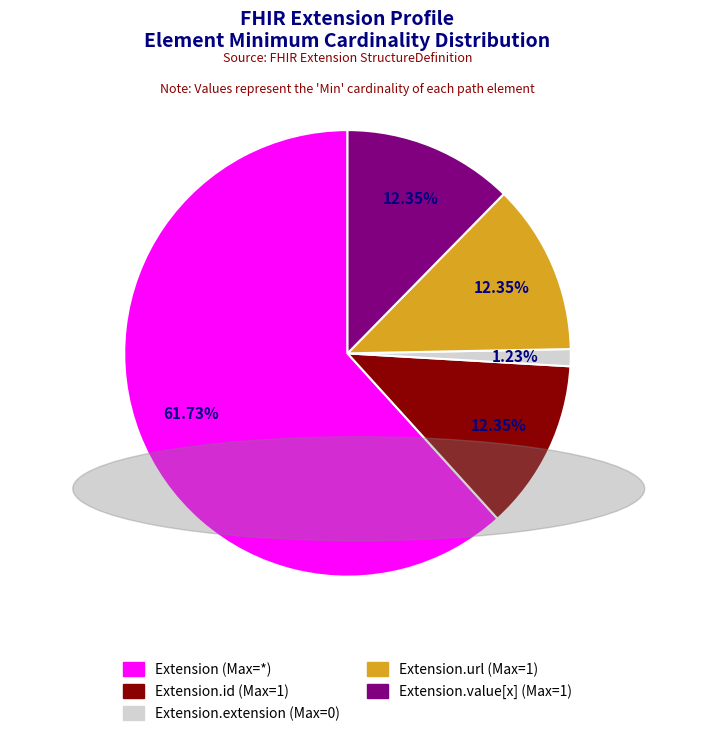

Is there a majority slice in this chart?

Yes